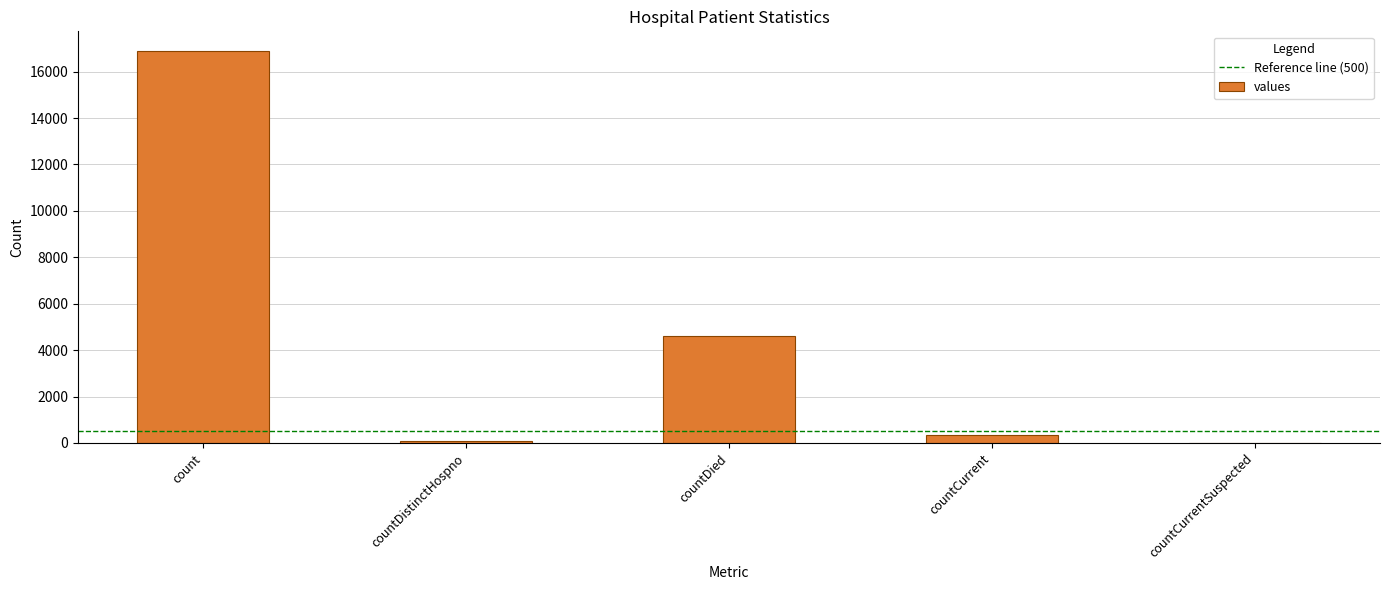

What is the difference between the values at countDied and countCurrentSuspected?

4619